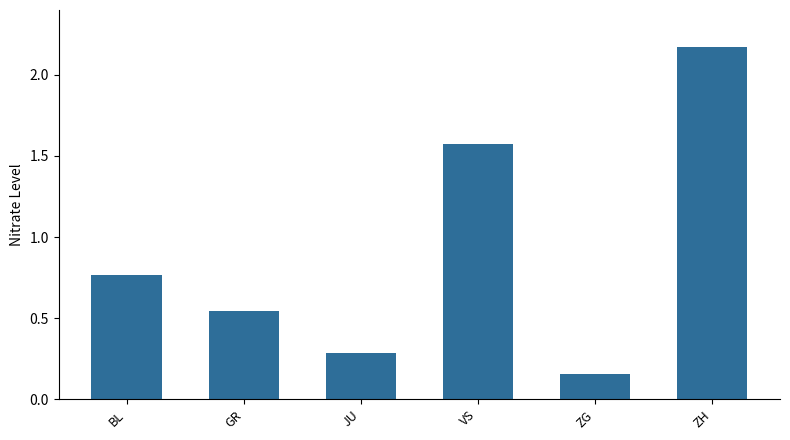

List the labels in order of value, largest first.

ZH, VS, BL, GR, JU, ZG